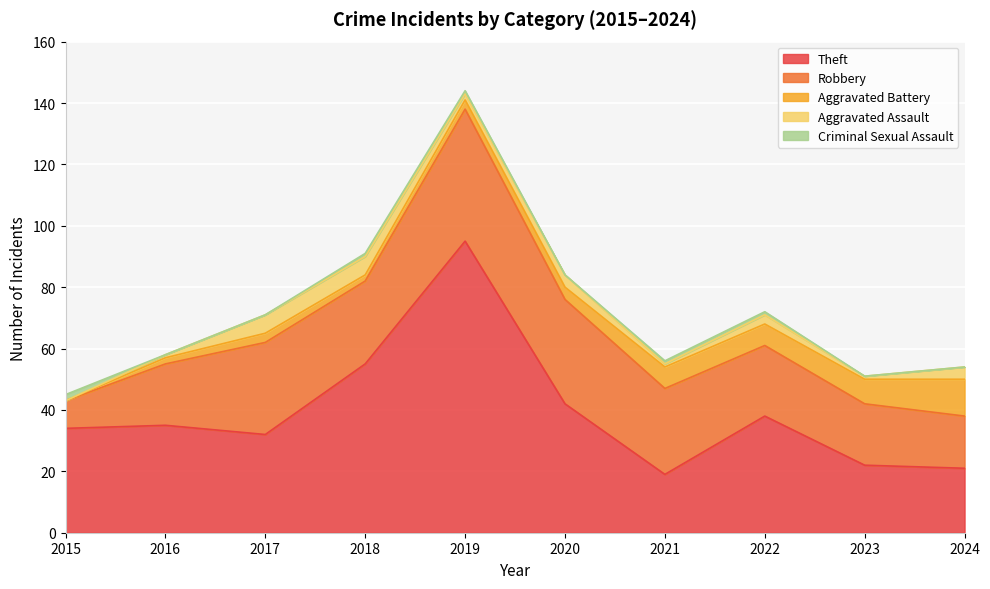

Which series ends up on top after the final intersection of Aggravated Assault and Criminal Sexual Assault?

Aggravated Assault